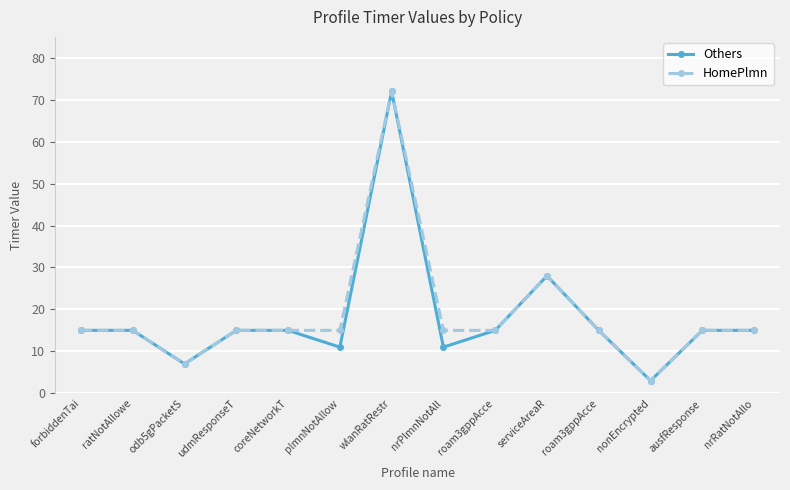

How many interior local peaks does the HomePlmn series have?

2